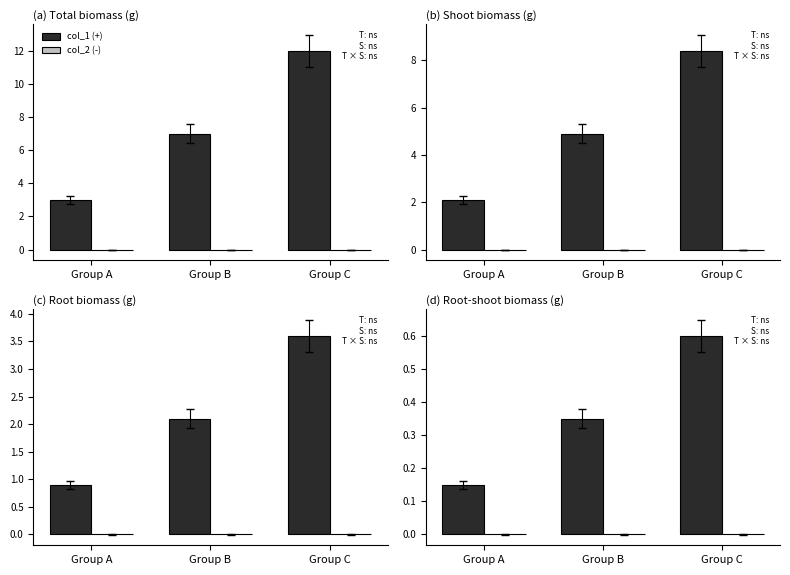

List the series in order of their peak value, lowest first.

col_2 (-), col_1 (+)